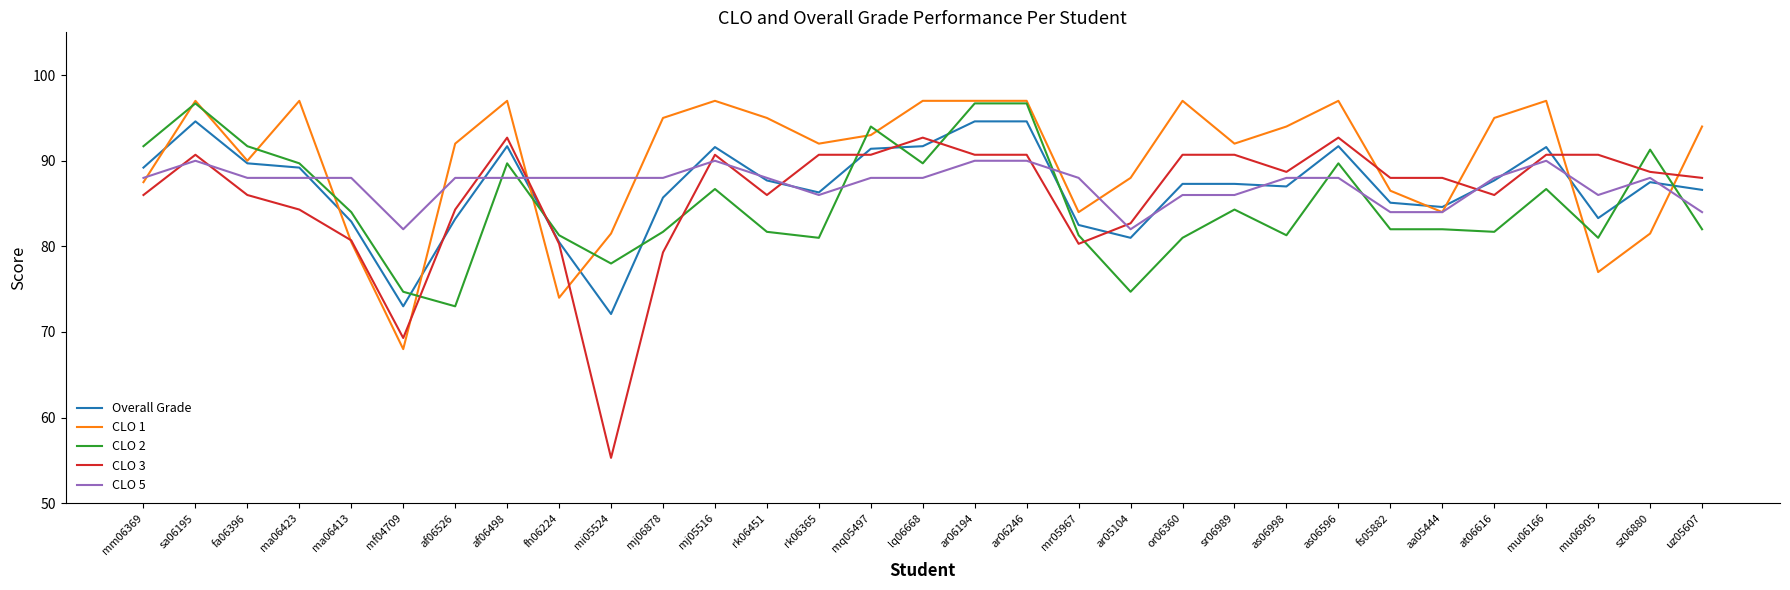

Which series ends up on top after the final intersection of CLO 1 and Overall Grade?

CLO 1